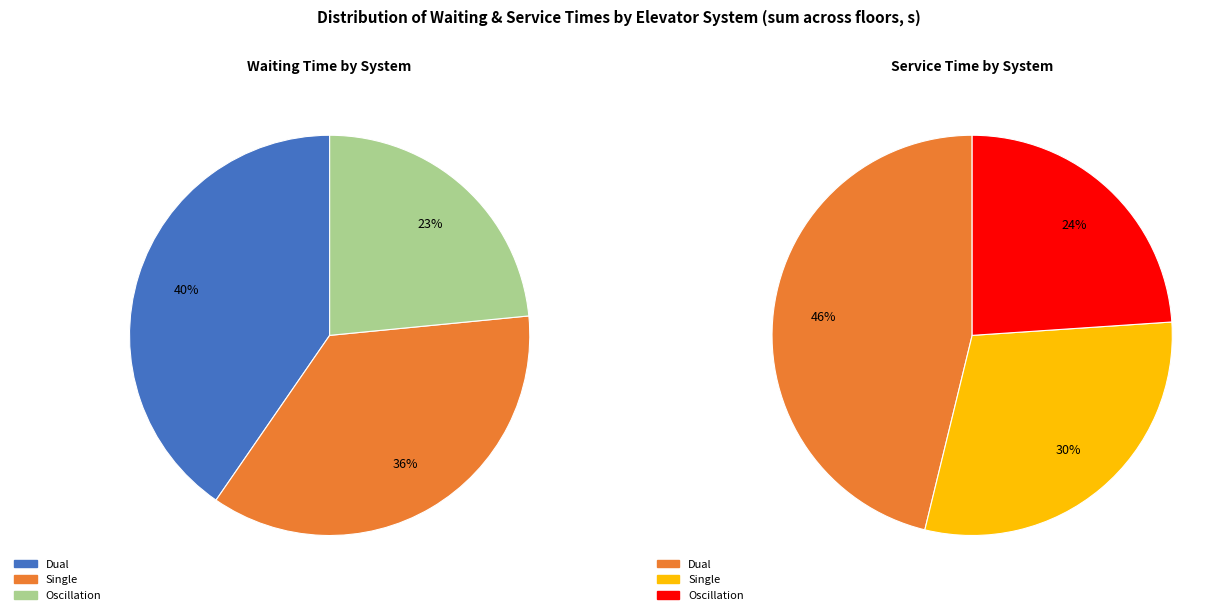

Rank the series by their maximum value, from highest to lowest.

Dual, Single, Oscillation